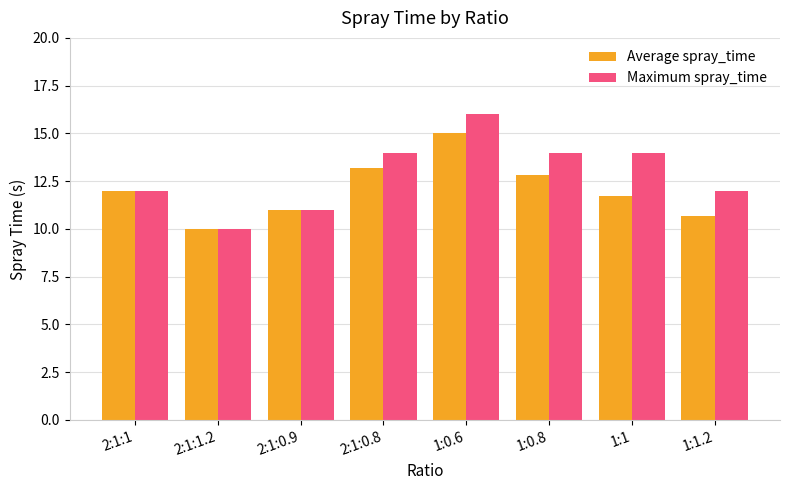

Between 1:0.6 and 1:1.2, which series saw the biggest shift?

Average spray_time